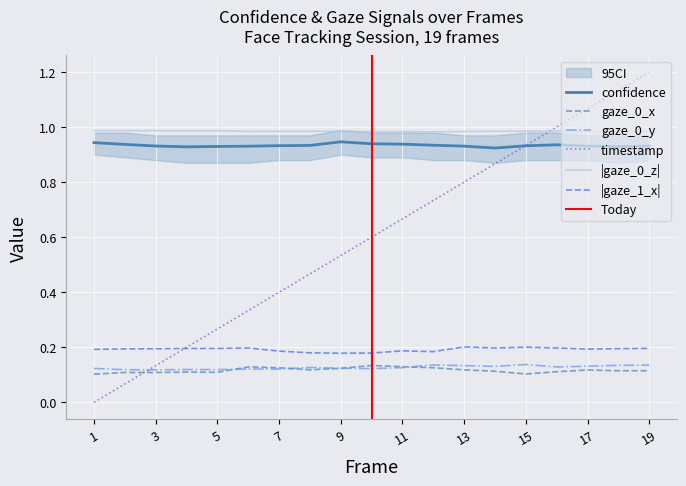

True or false: timestamp has a value of 0.0 at 1.

True